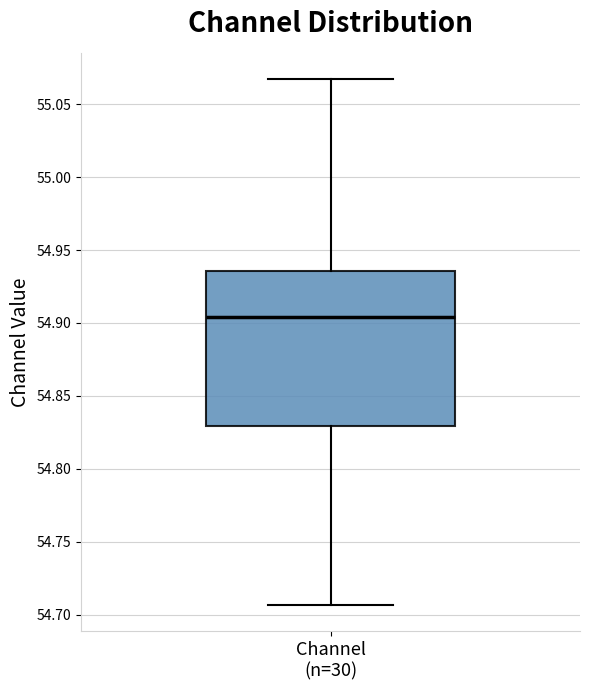

Transcribe this box plot: give where the median line is, the range the box spans, and where the two whiskers end, as read against the y-axis. The values are not printed on the chart, so give them approximately, as read against the axis.

median 54.905, box 54.830 to 54.935, whiskers 54.705 to 55.065